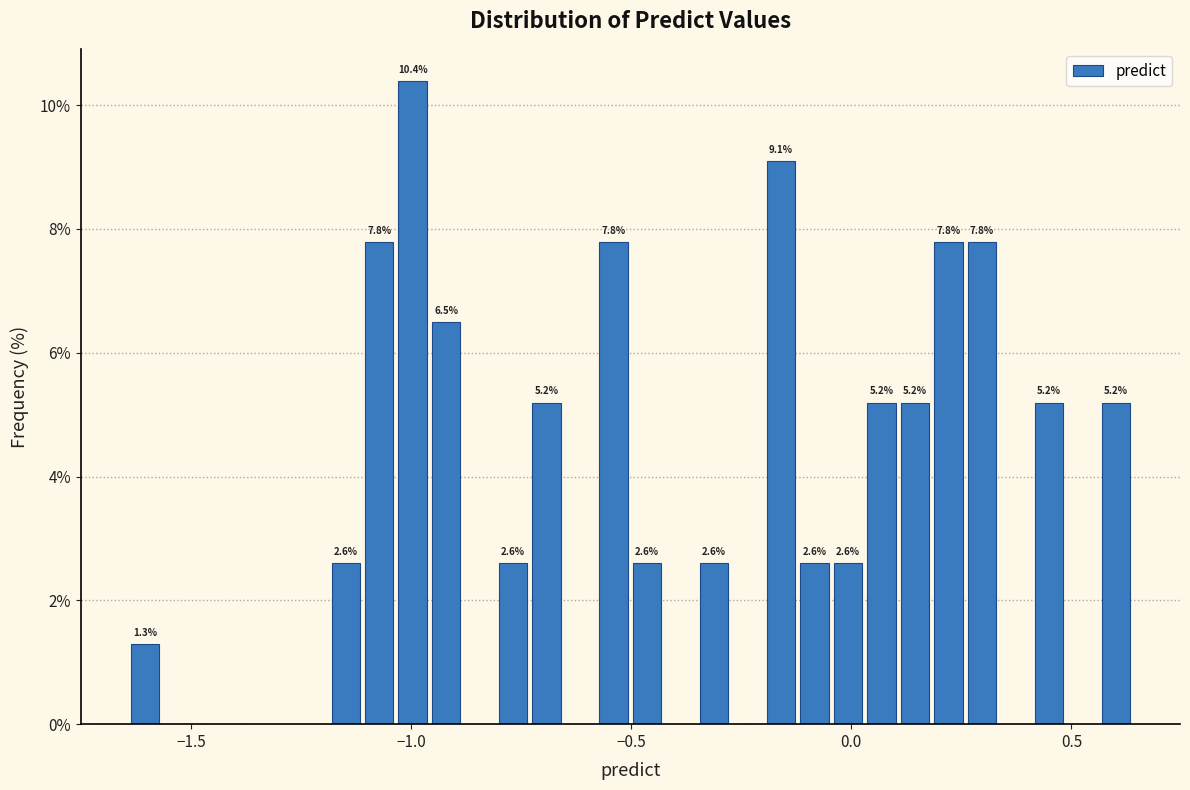

Read against the x-axis, roughly where is the centre of the tallest bar?

-1.00